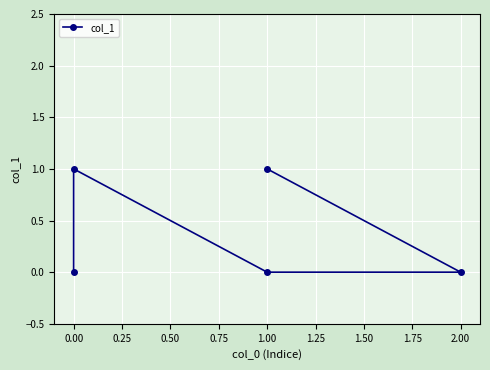

Reading right to left, extract all data points from this chart.

1	0	0	1	0